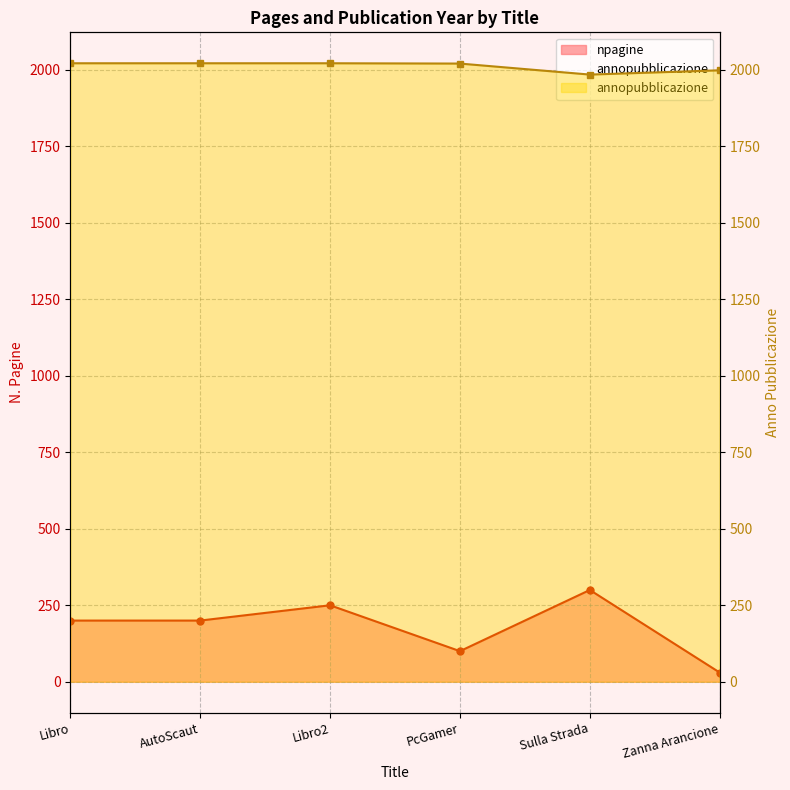

What is the sum of the npagine values at PcGamer and Libro2?

350